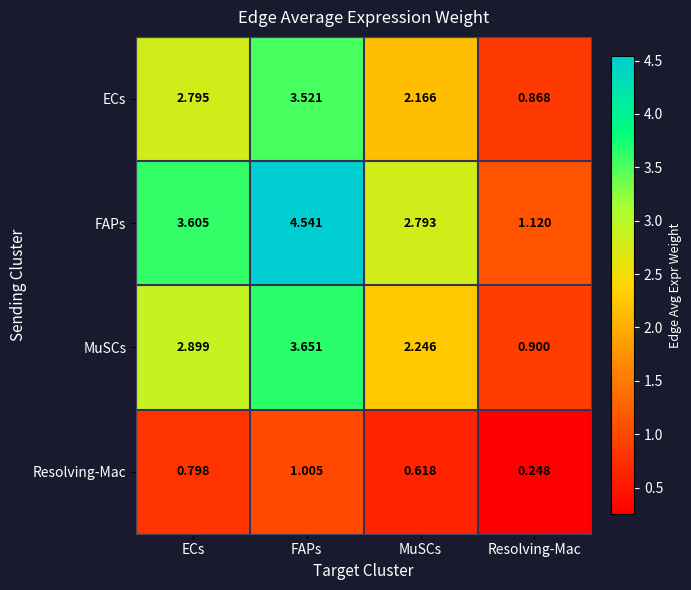

At which category is the sum across all series the highest?

FAPs